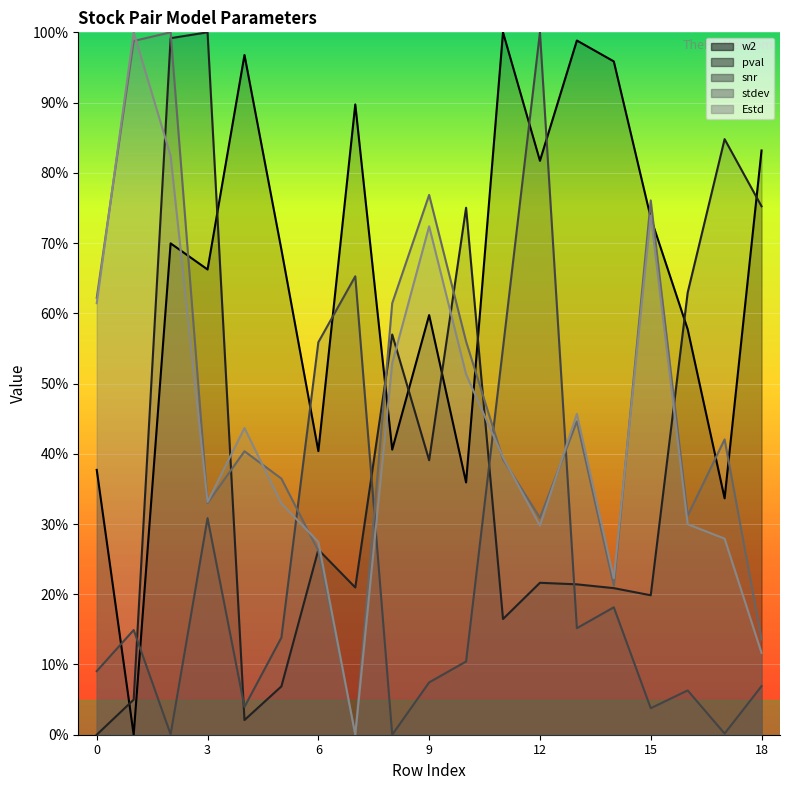

What is the sum of all Estd values?

8.4